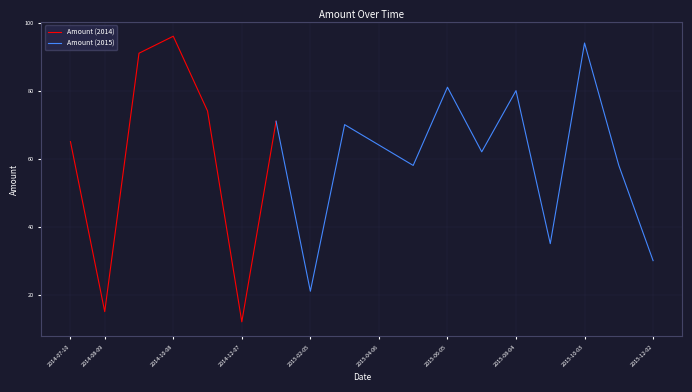

Rank the categories by value from highest to lowest.

2014-10-08, 2015-10-03, 2014-09-08, 2015-06-05, 2015-08-04, 2014-11-07, 2015-01-06, 2015-03-07, 2014-07-10, 2015-04-06, 2015-07-05, 2015-11-02, 2015-05-06, 2015-09-03, 2015-12-02, 2015-02-05, 2014-08-09, 2014-12-07